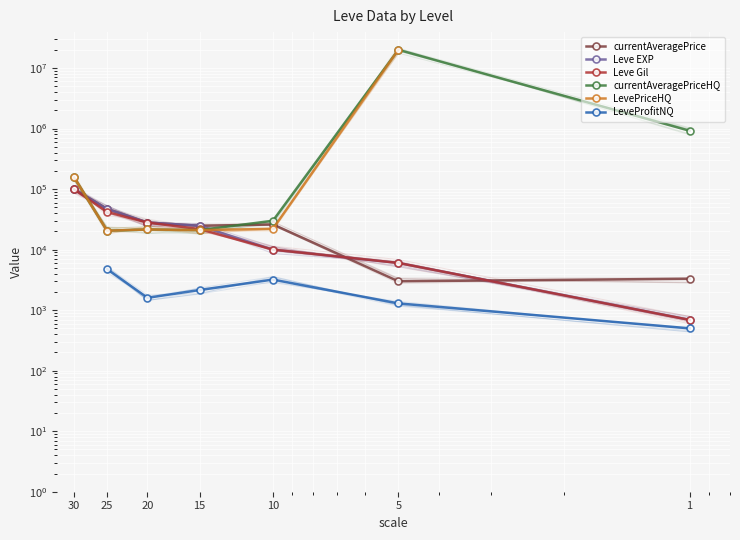

True or false: LevePriceHQ and currentAveragePriceHQ intersect in this chart.

False